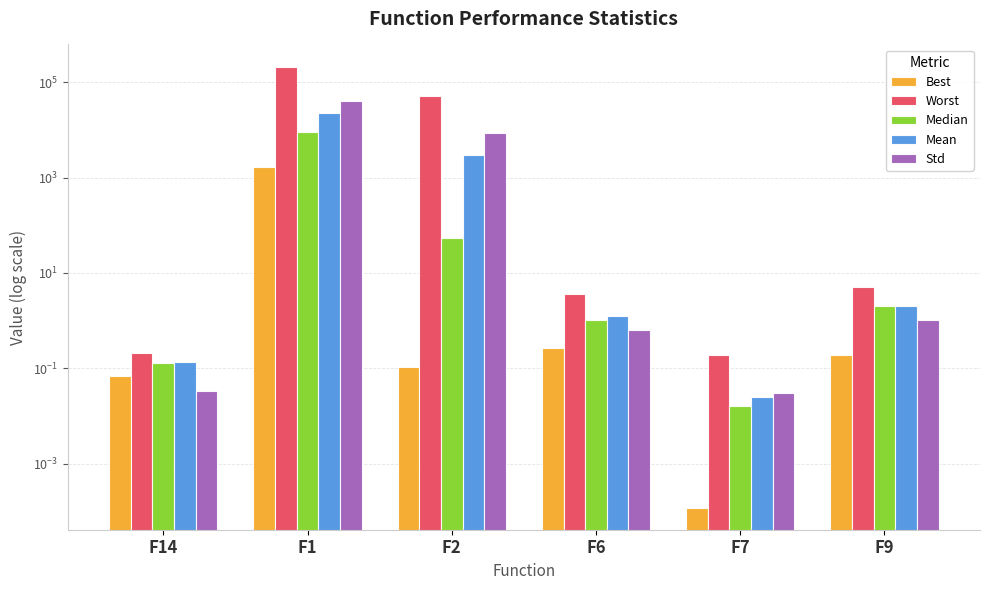

What is the label of the 1st bar from the left?

F14